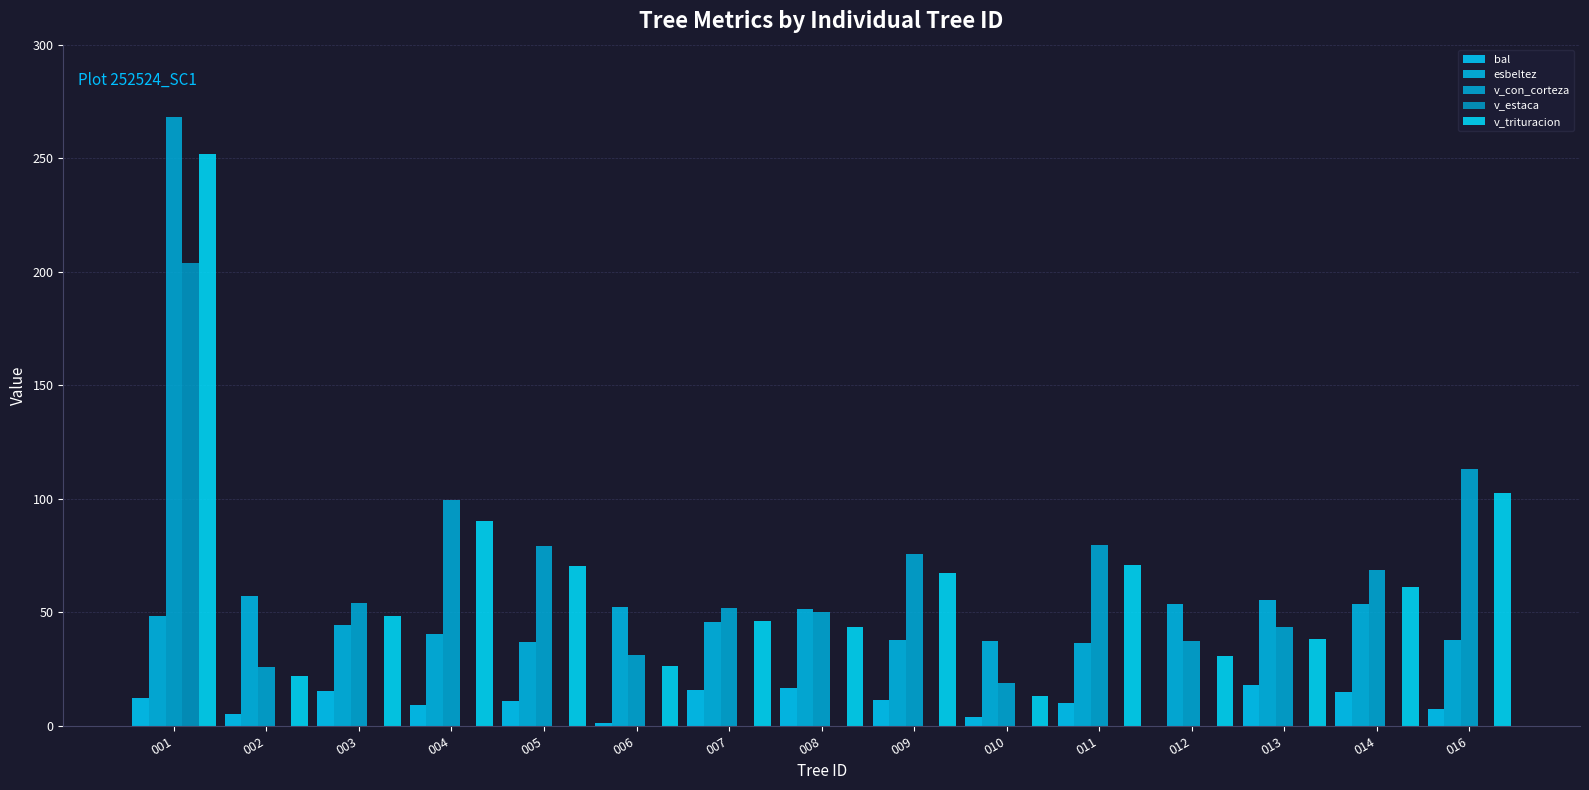

The v_trituracion series shows 123.2 at 005. True or false?

False